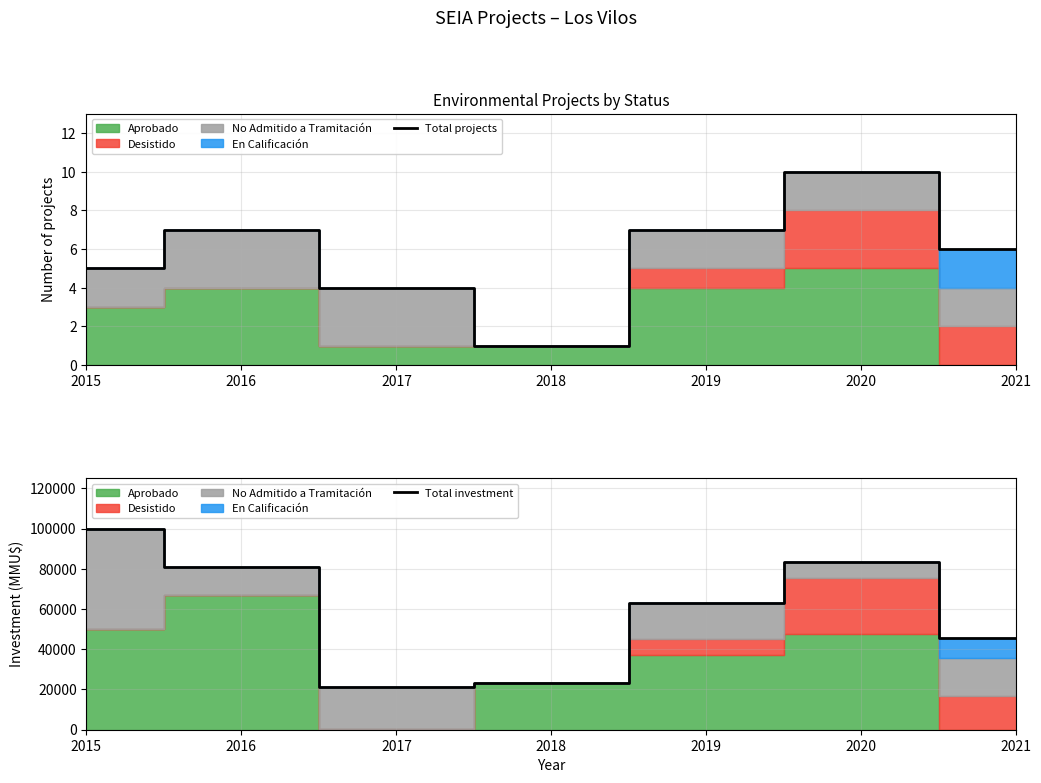

What is the sum of all Total investment values?

417083